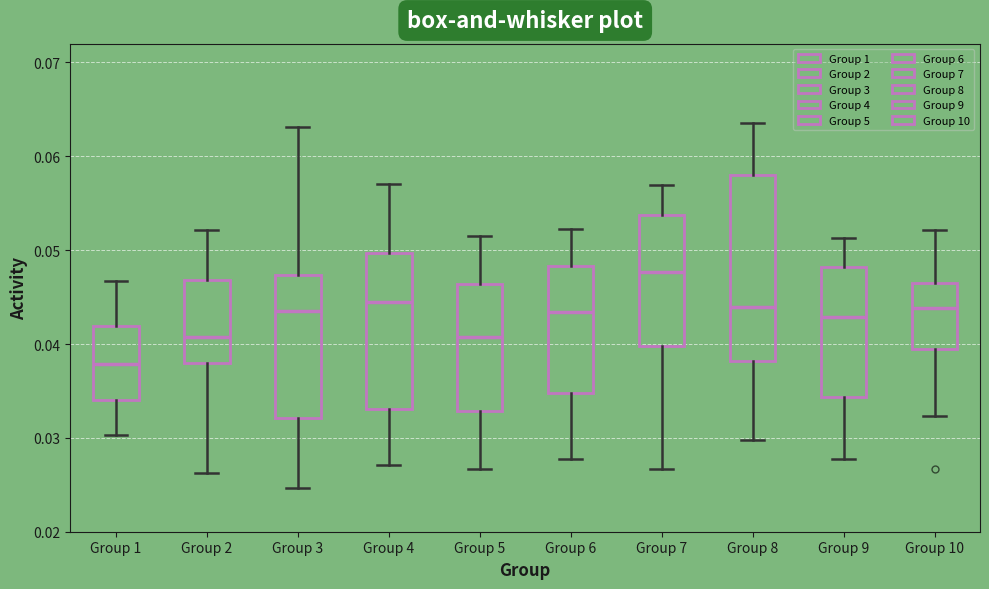

Which box is the tallest, from its lower edge to its upper edge?

Group 8